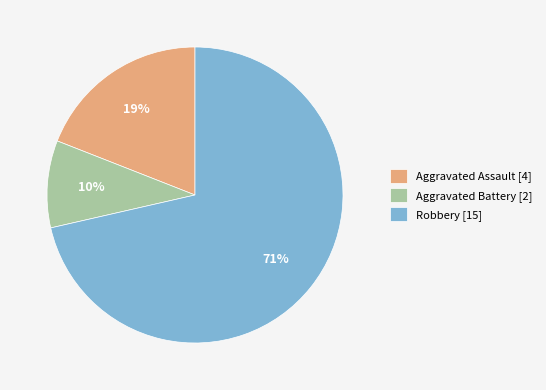

To the nearest percent, what portion does Aggravated Battery represent?

10%